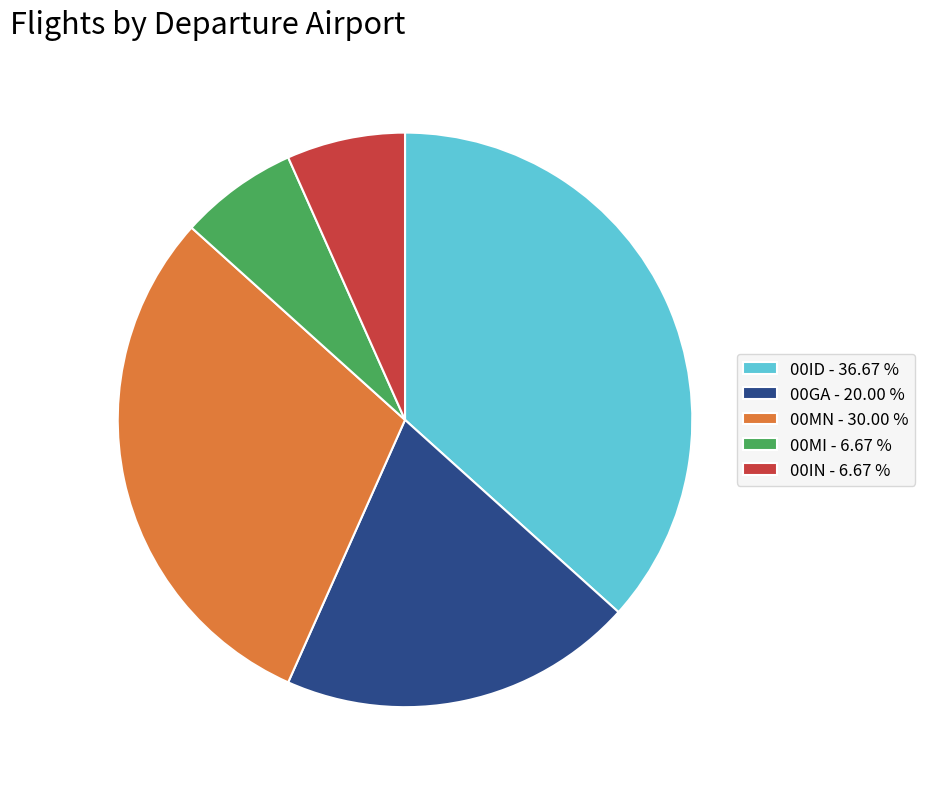

Is 00MN the majority of the pie?

No